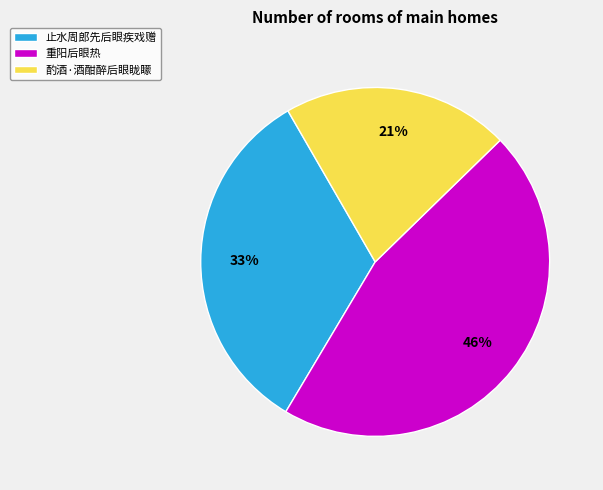

What percentage is the 酌酒·酒酣醉后眼眬矇 slice, to the nearest percent?

21%